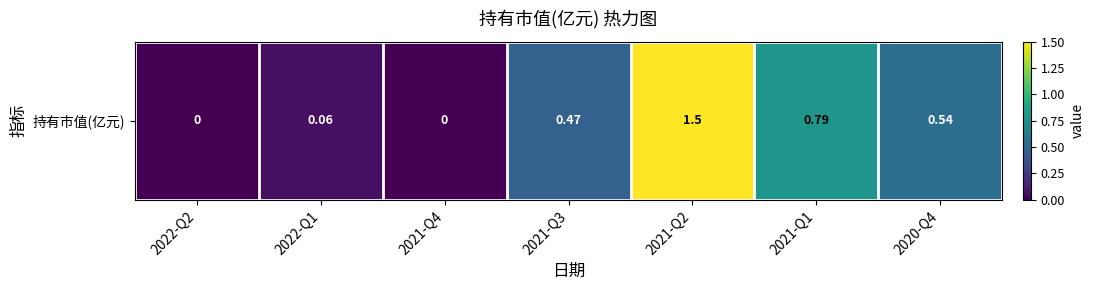

List the labels in order of value, smallest first.

2022-Q2, 2021-Q4, 2022-Q1, 2021-Q3, 2020-Q4, 2021-Q1, 2021-Q2